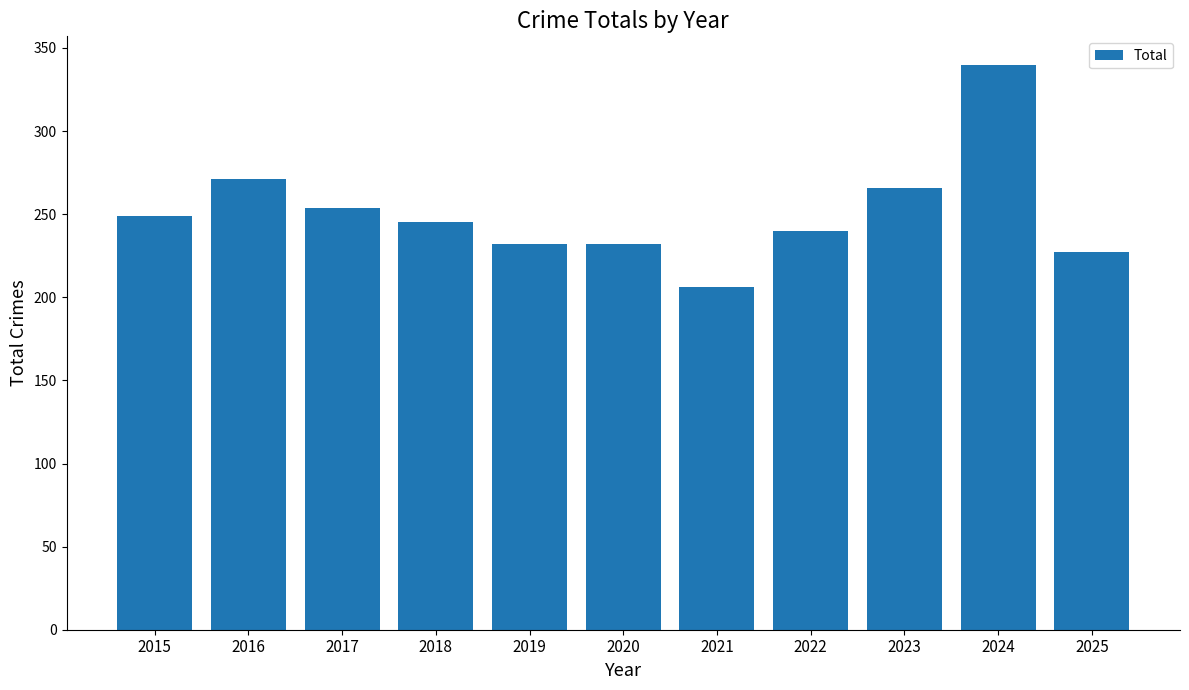

Reading left to right, transcribe all the data shown in this chart.

2015=249	2016=271	2017=254	2018=245	2019=232	2020=232	2021=206	2022=240	2023=266	2024=340	2025=227